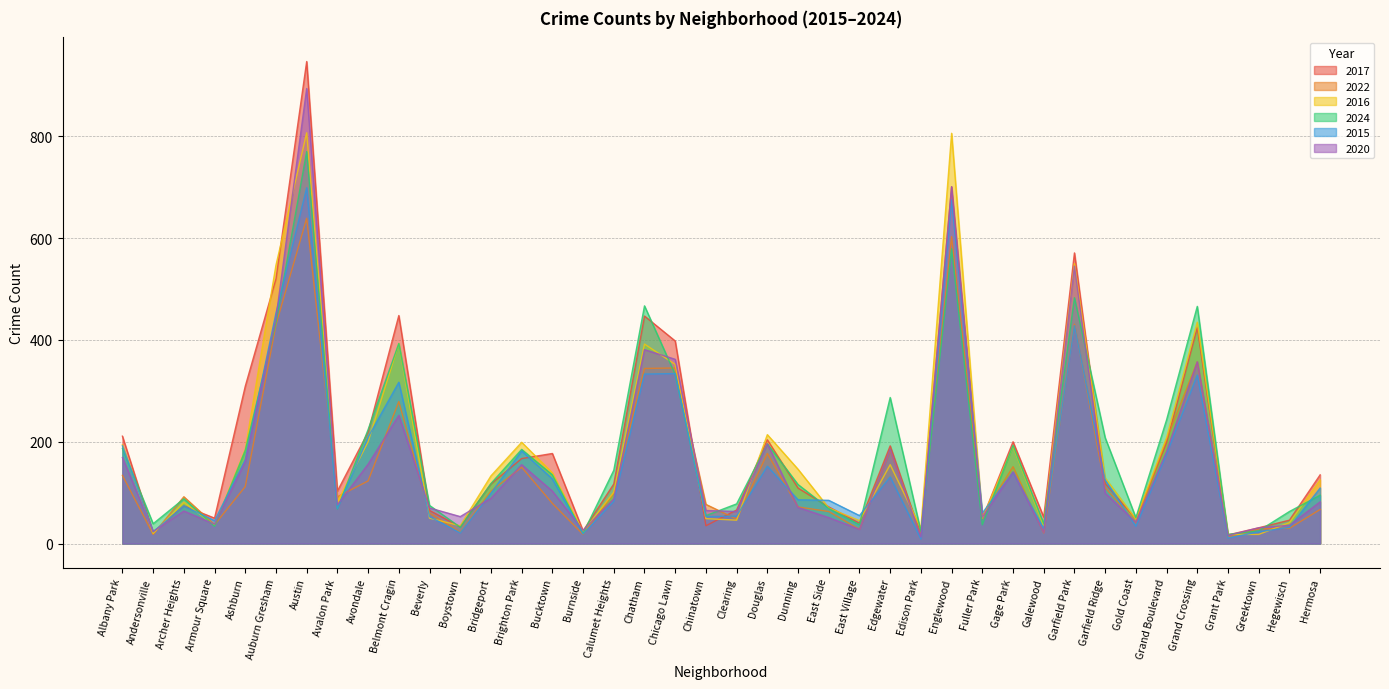

How many interior local peaks does the 2015 series have?

11